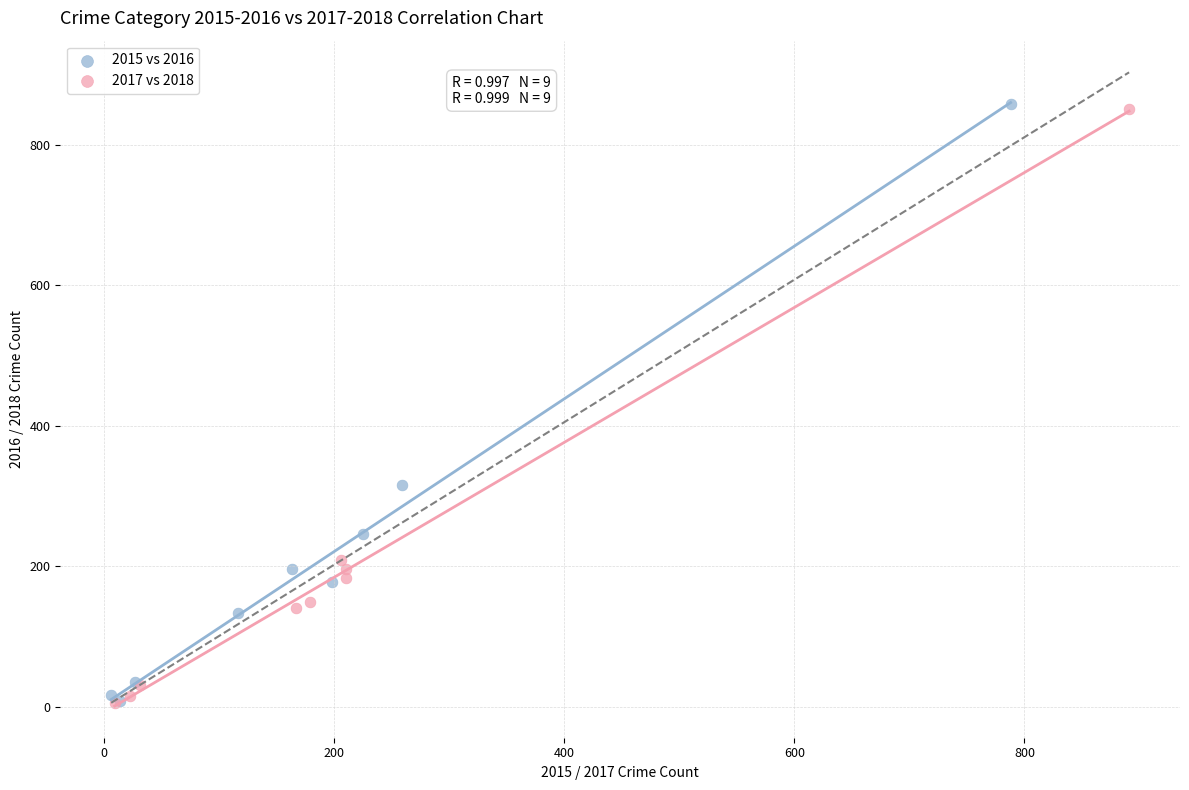

Which series has the largest Y range (max minus min)?

2015 vs 2016